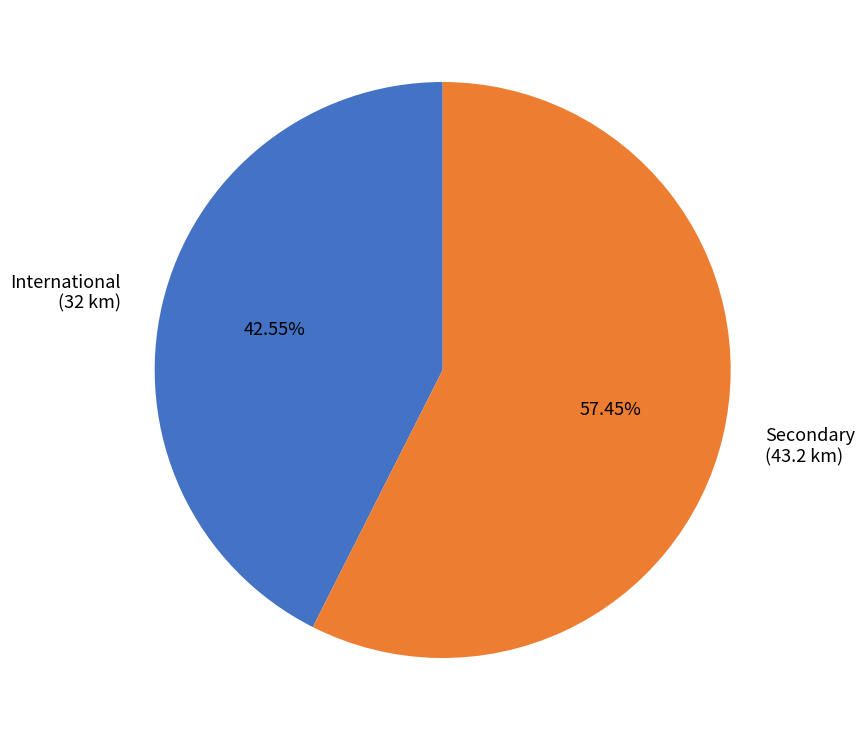

Combined, do Secondary and International account for over 50%?

Yes